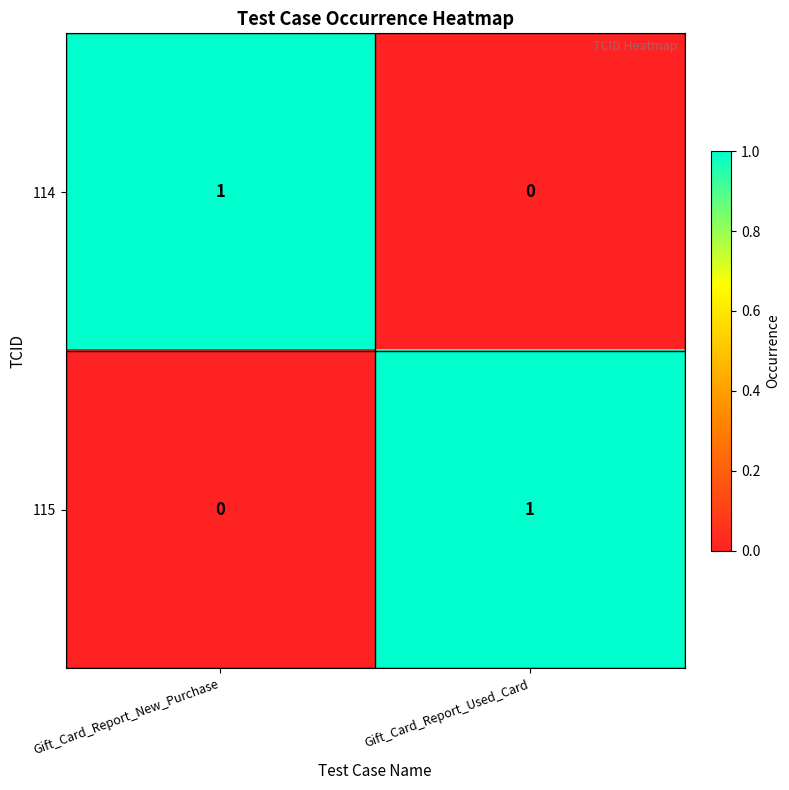

The 115 series shows 0 at Gift_Card_Report_Used_Card. True or false?

False